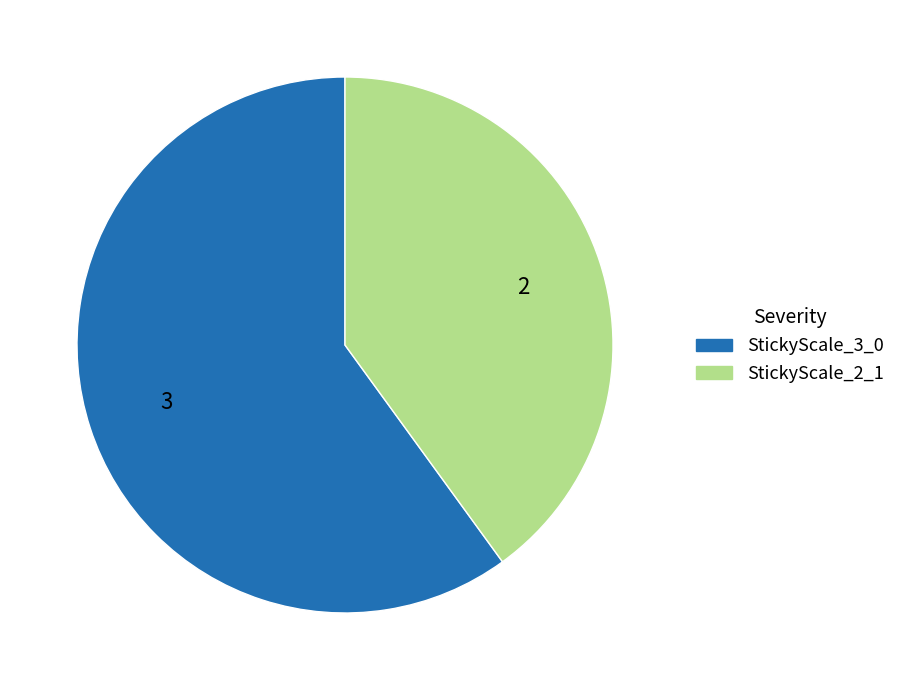

Rank the categories by value from lowest to highest.

StickyScale_2_1, StickyScale_3_0